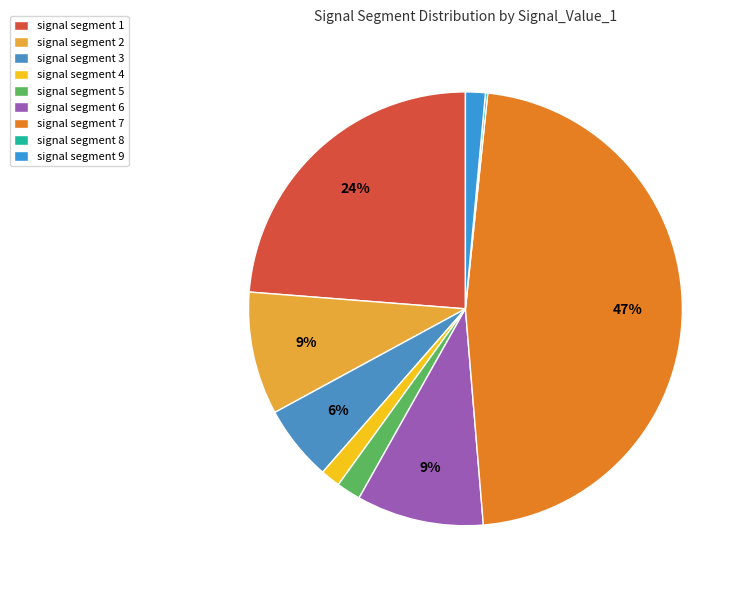

Which slice is the largest?

signal segment 7